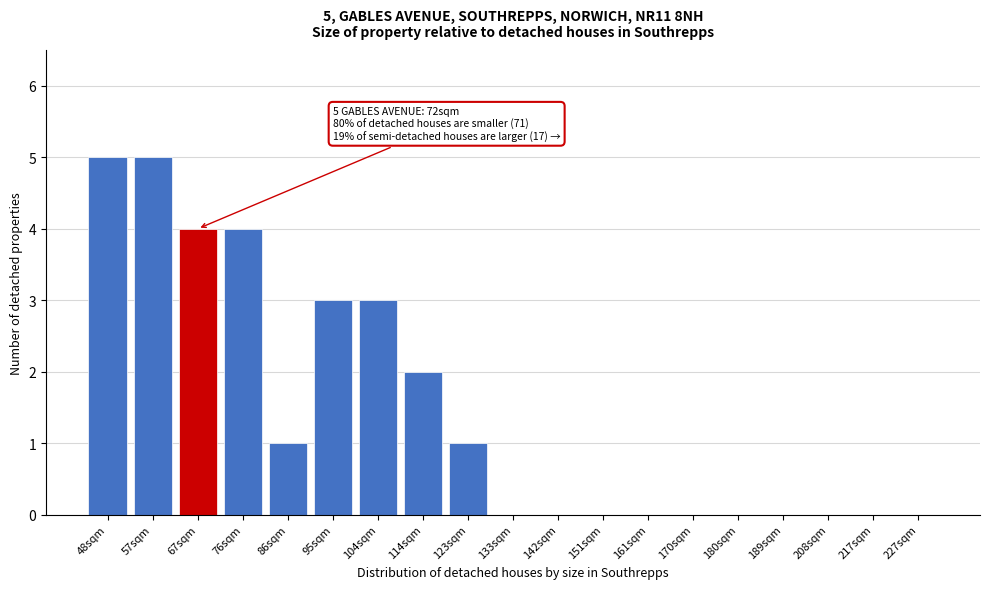

Reading right to left, list all the values displayed in this chart.

227sqm=0	217sqm=0	208sqm=0	189sqm=0	180sqm=0	170sqm=0	161sqm=0	151sqm=0	142sqm=0	133sqm=0	123sqm=1	114sqm=2	104sqm=3	95sqm=3	86sqm=1	76sqm=4	67sqm=4	57sqm=5	48sqm=5